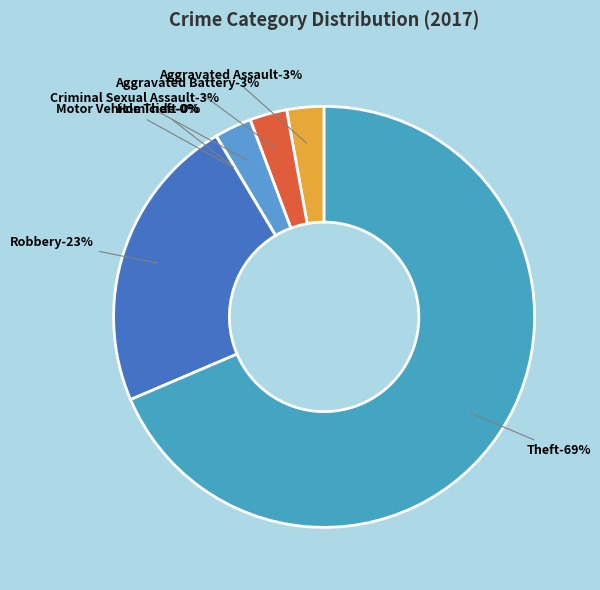

Do Theft and Criminal Sexual Assault together represent more than half of the pie?

Yes